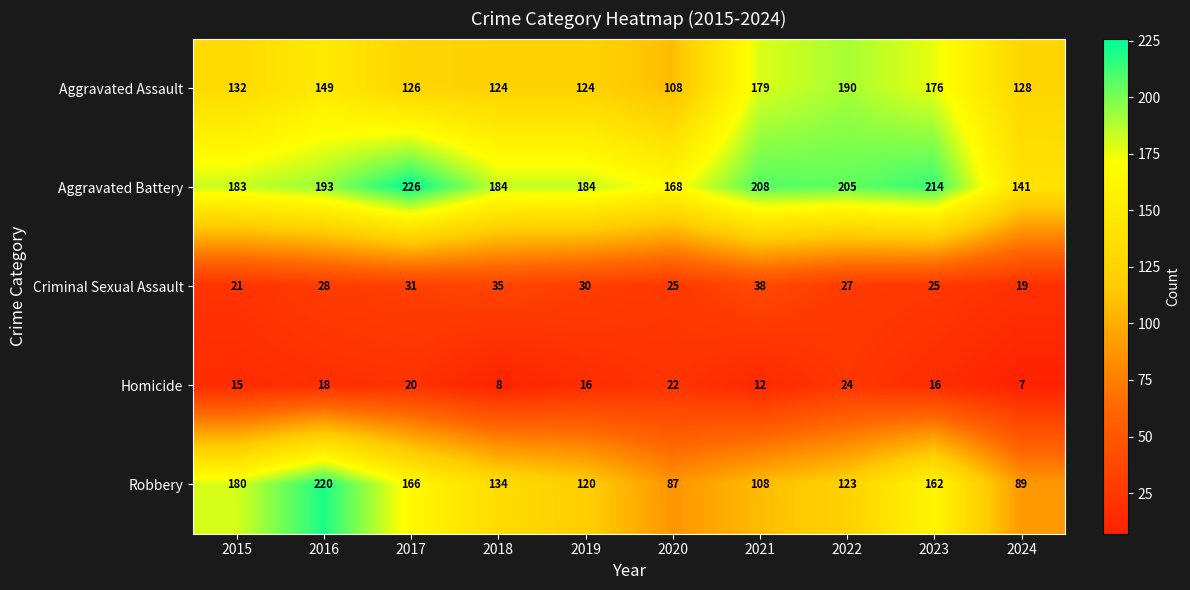

True or false: Aggravated Assault has a value of 219 at 2016.

False